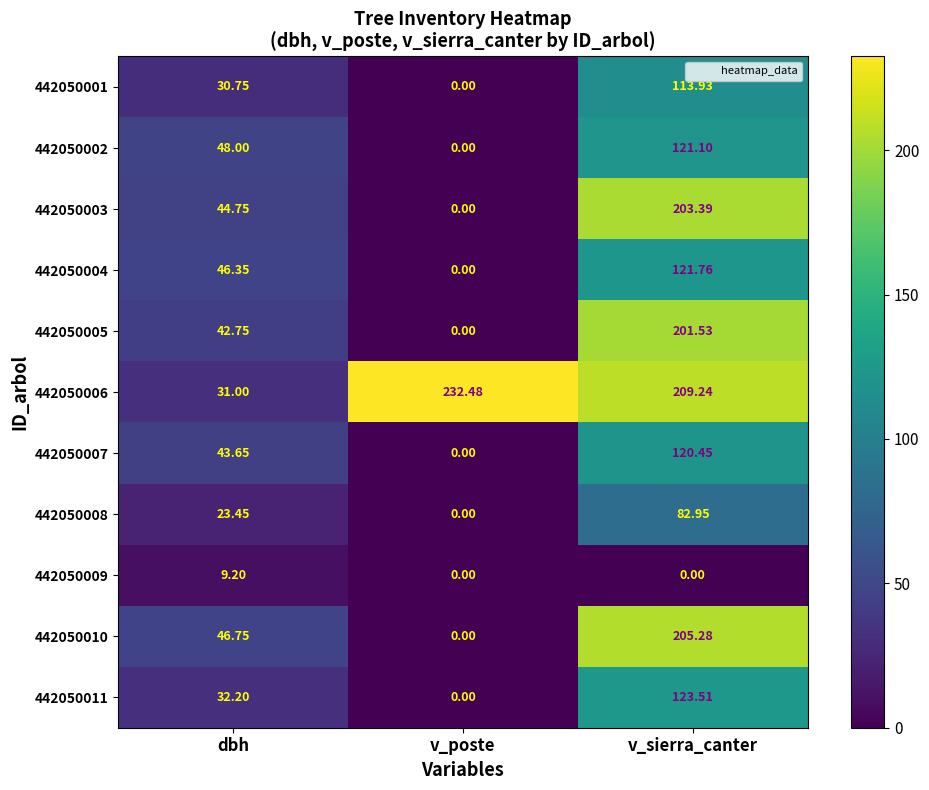

How many series are shown in this chart?

11